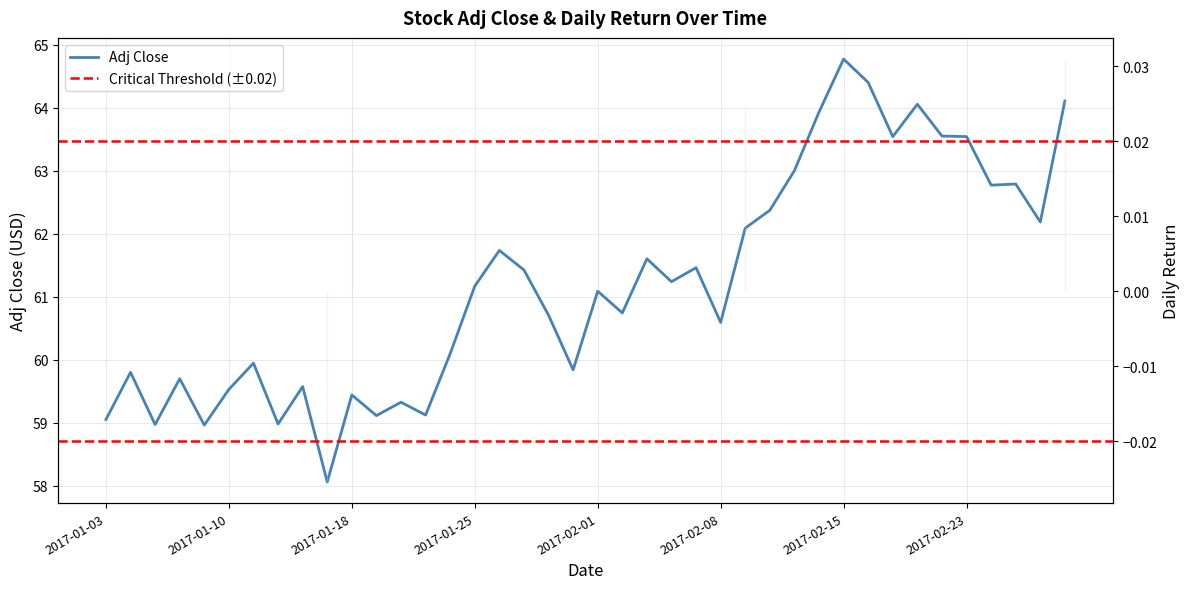

Where is the data nearest to the value 61?

2017-02-01